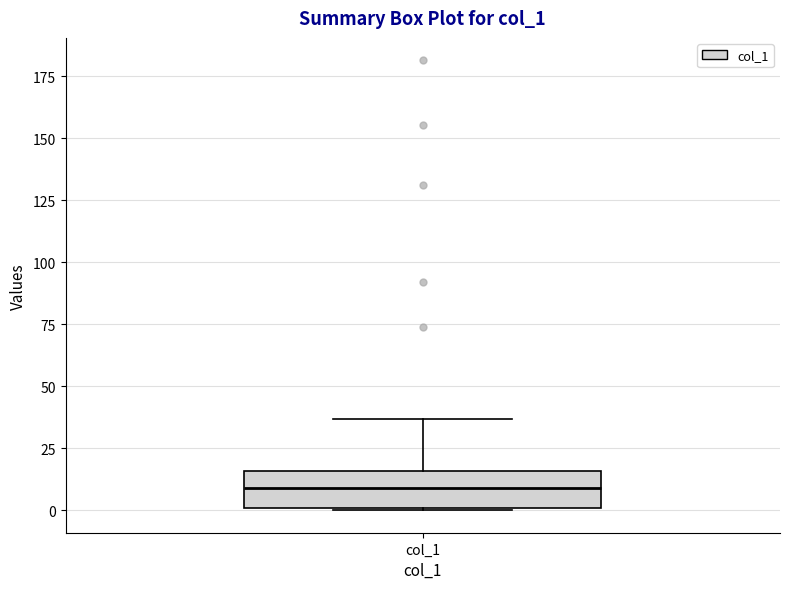

Read this box plot against the y-axis: the position of the median line, the range covered by the box, and the ends of both whiskers. The values are not printed on the chart, so give them approximately, as read against the axis.

median 10, box 0 to 15, whiskers 0 to 35